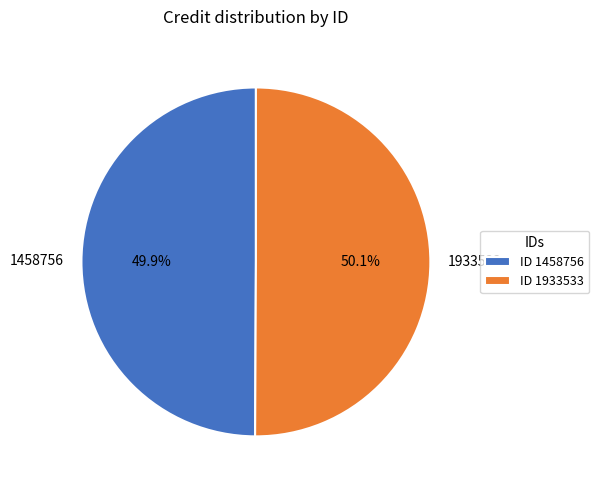

Approximately how many times larger is the value at 1458756 compared to 1933533?

1.0